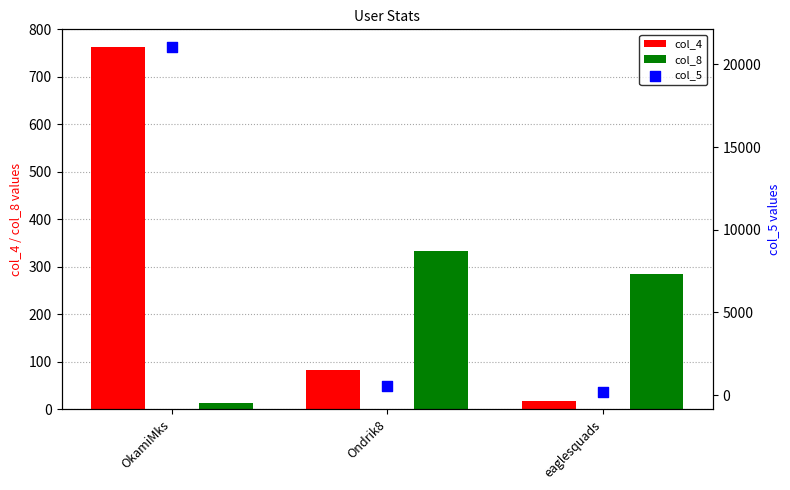

Which series has the largest Y range (max minus min)?

col_5